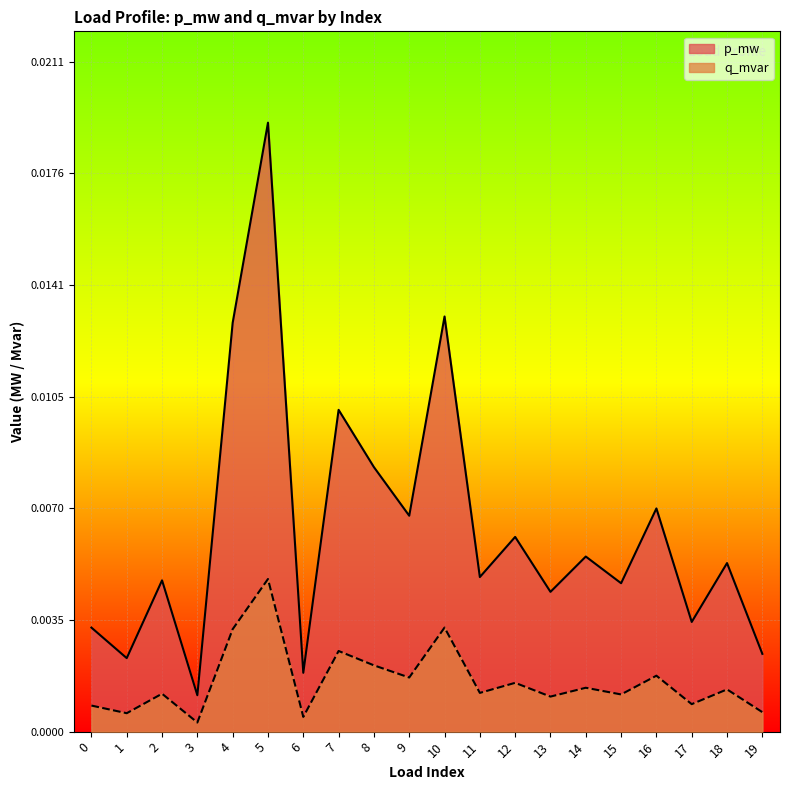

At how many categories does at least one series exceed 0?

20